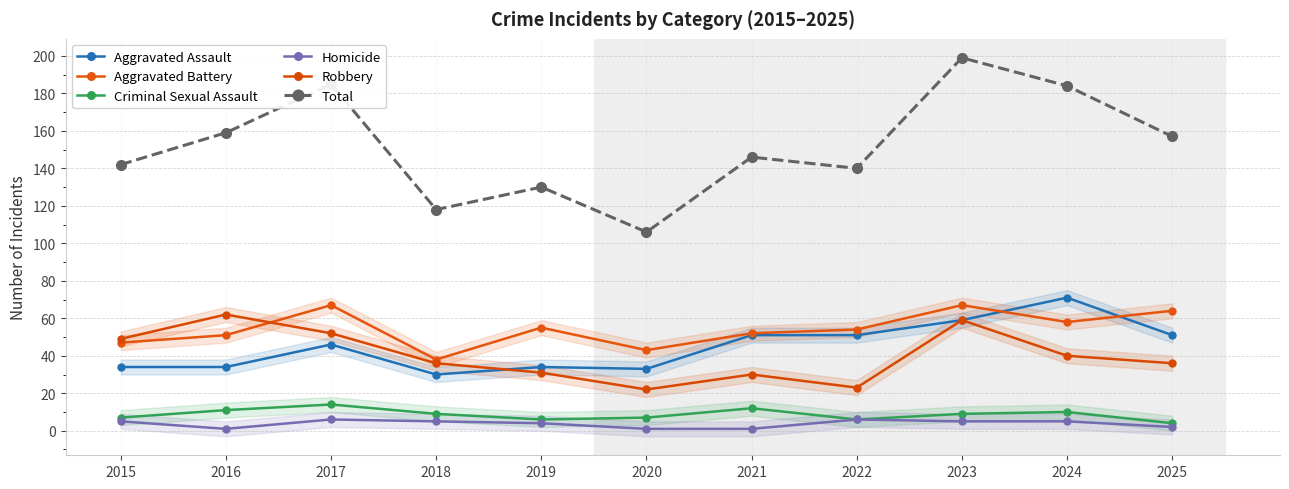

Which label corresponds to the smallest value in the chart?

2016